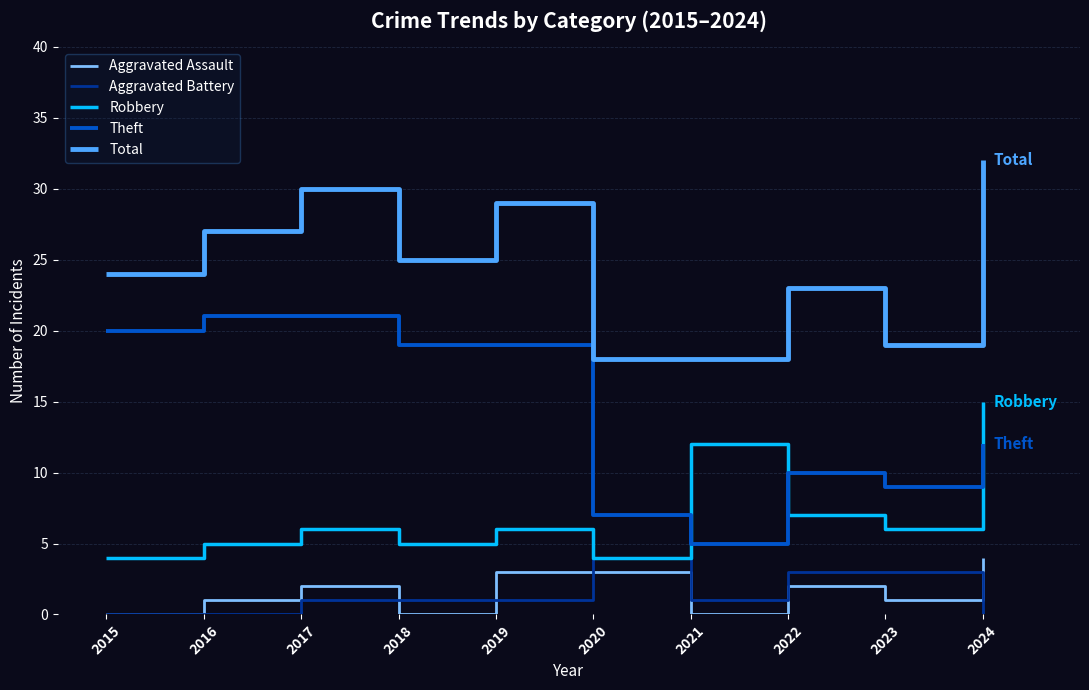

At which label is Total closest to 25?

2018